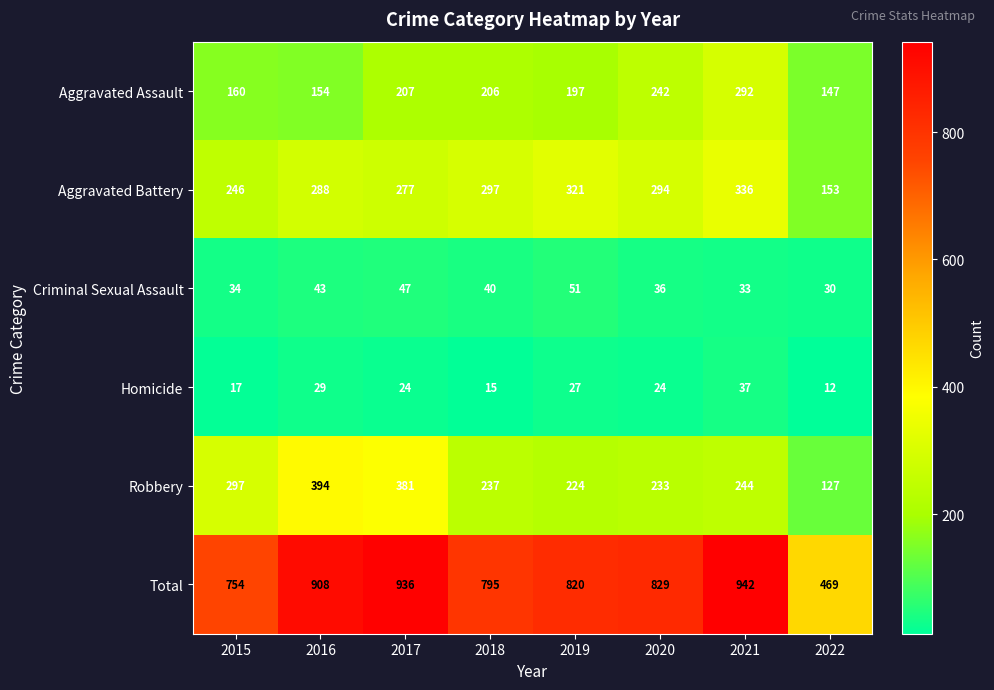

Is it true that Aggravated Assault equals 292 at 2021?

True